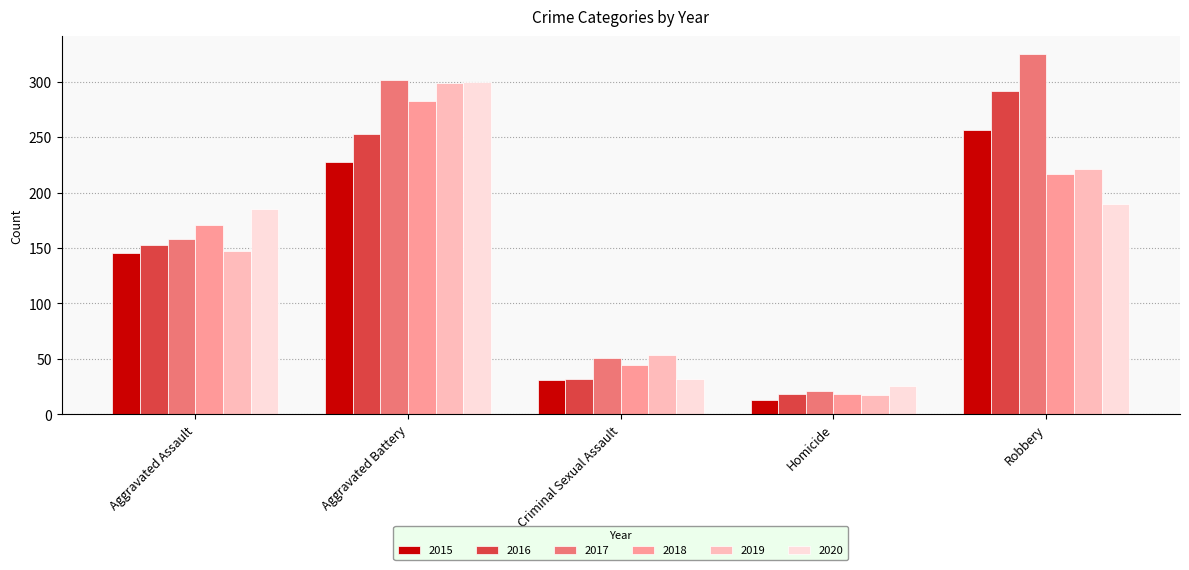

Which series changed the most between Aggravated Assault and Aggravated Battery?

2019